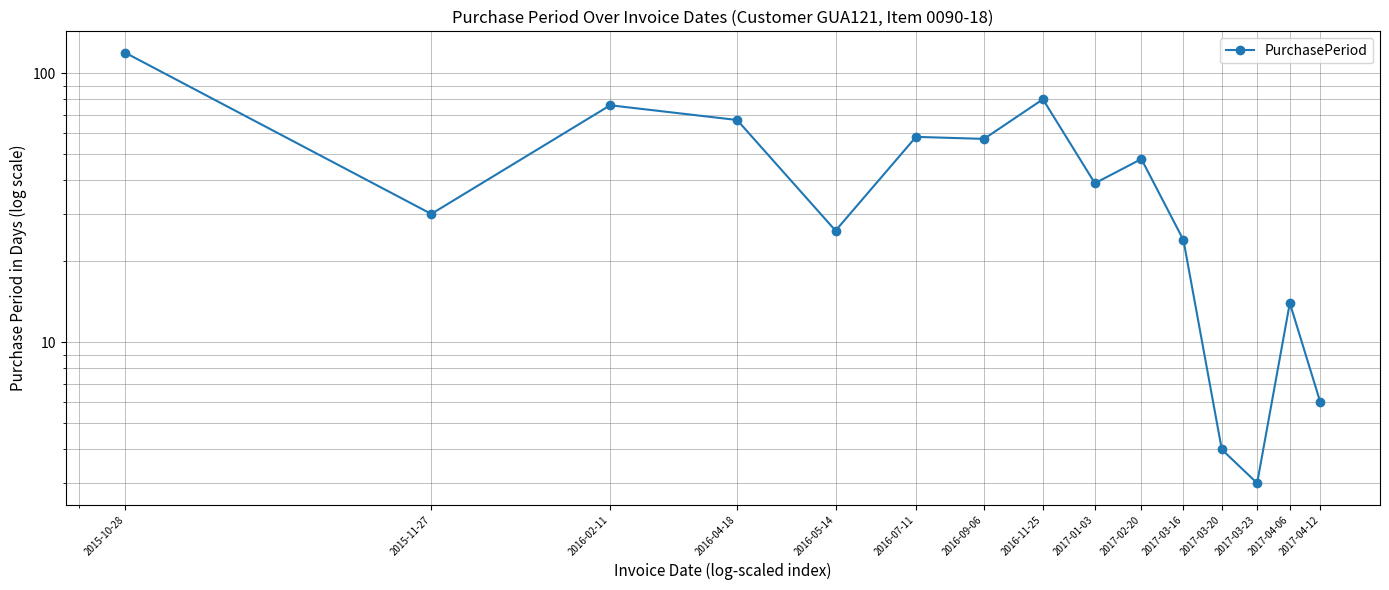

True or false: the data shows 13 at 2016-05-14.

False